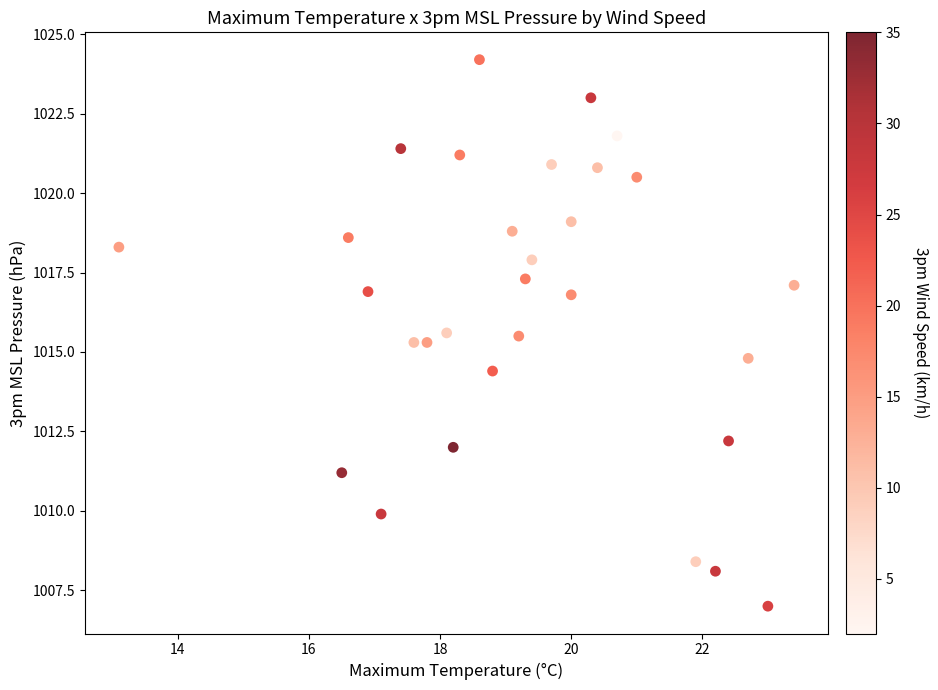

What is the range of X values (max minus min)?

10.3